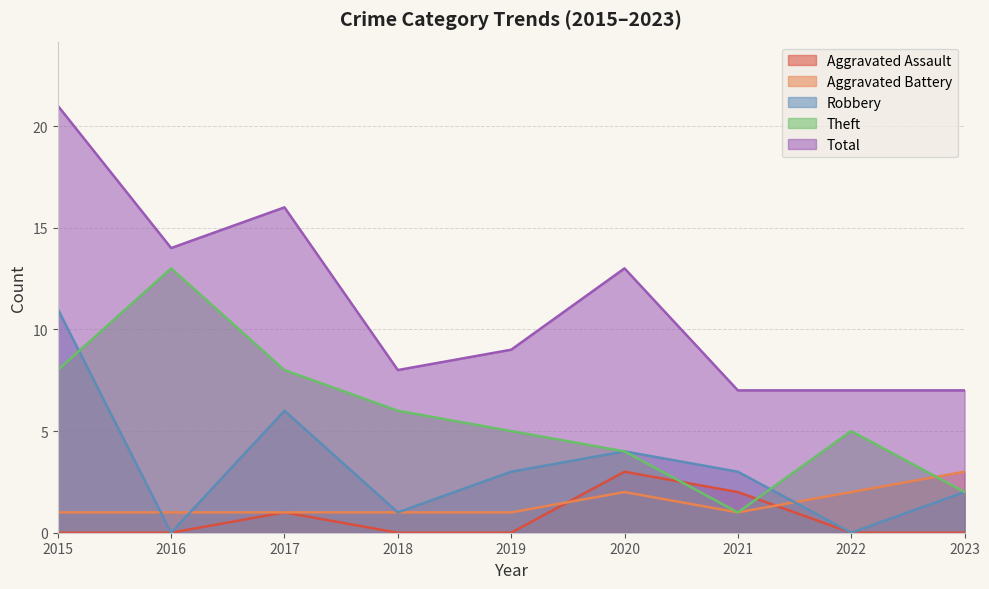

Where is the first local maximum for Theft?

2016